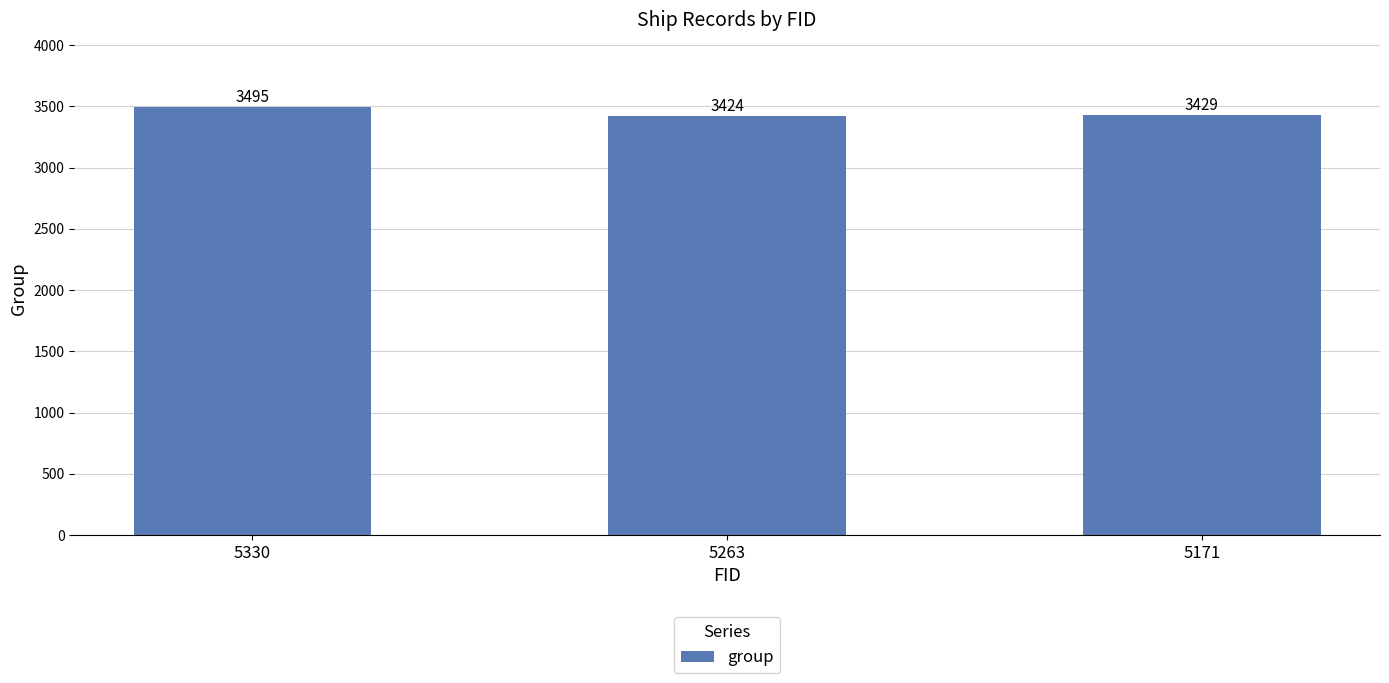

Rank the categories by value from highest to lowest.

5330, 5171, 5263